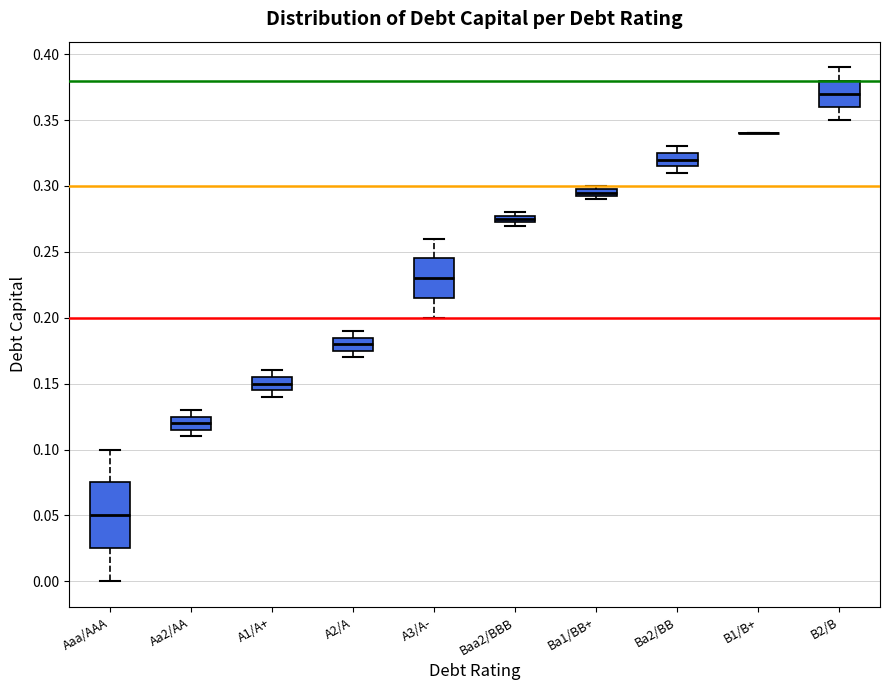

Which box is the tallest, from its lower edge to its upper edge?

Aaa/AAA